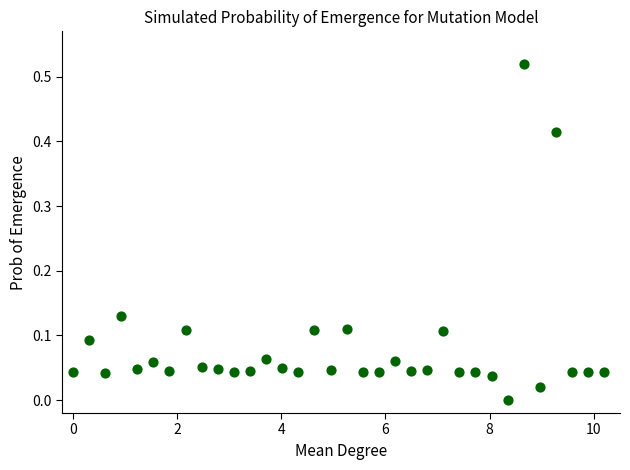

What is the range of X values (max minus min)?

10.2